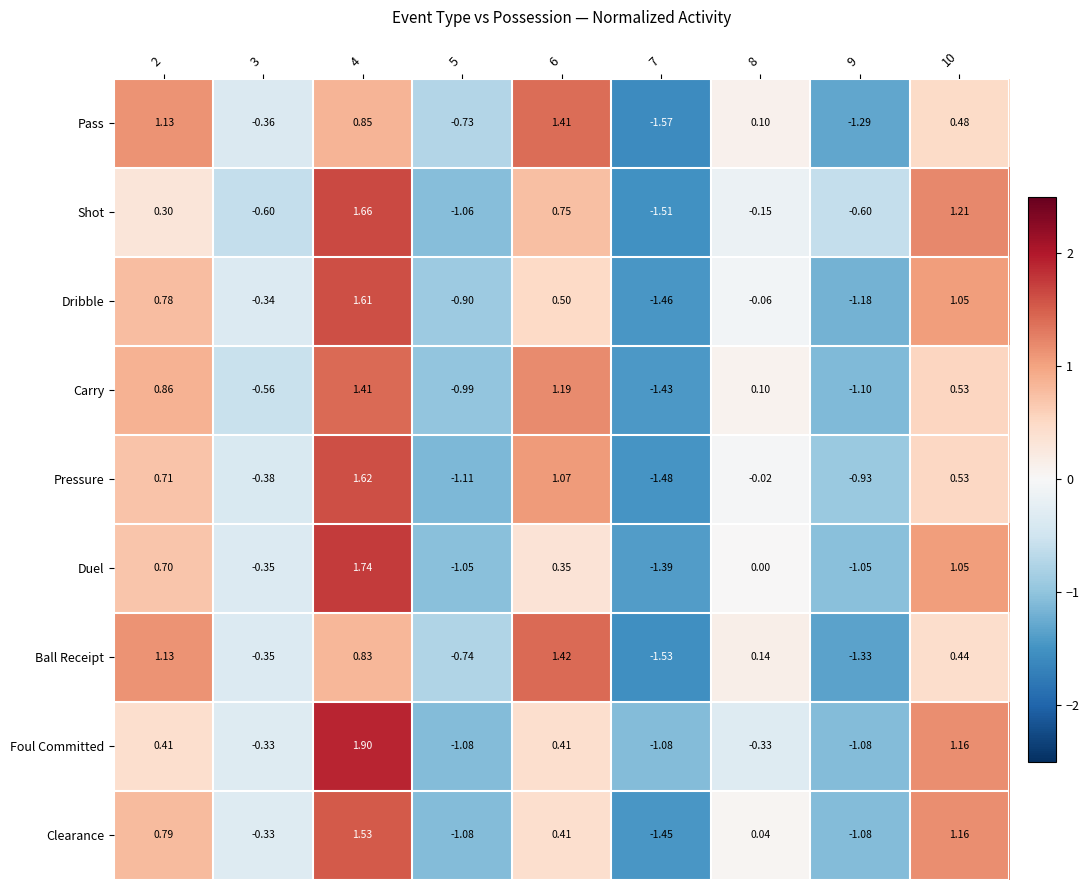

Which series has the widest spread of values?

Shot